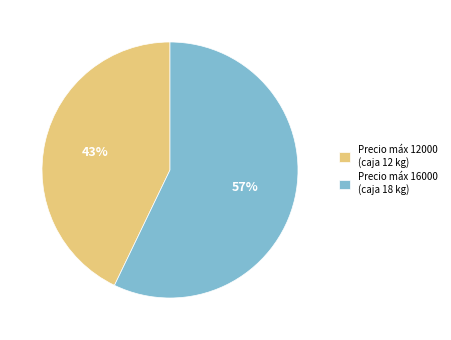

To the nearest percent, what is the average slice percentage?

50%